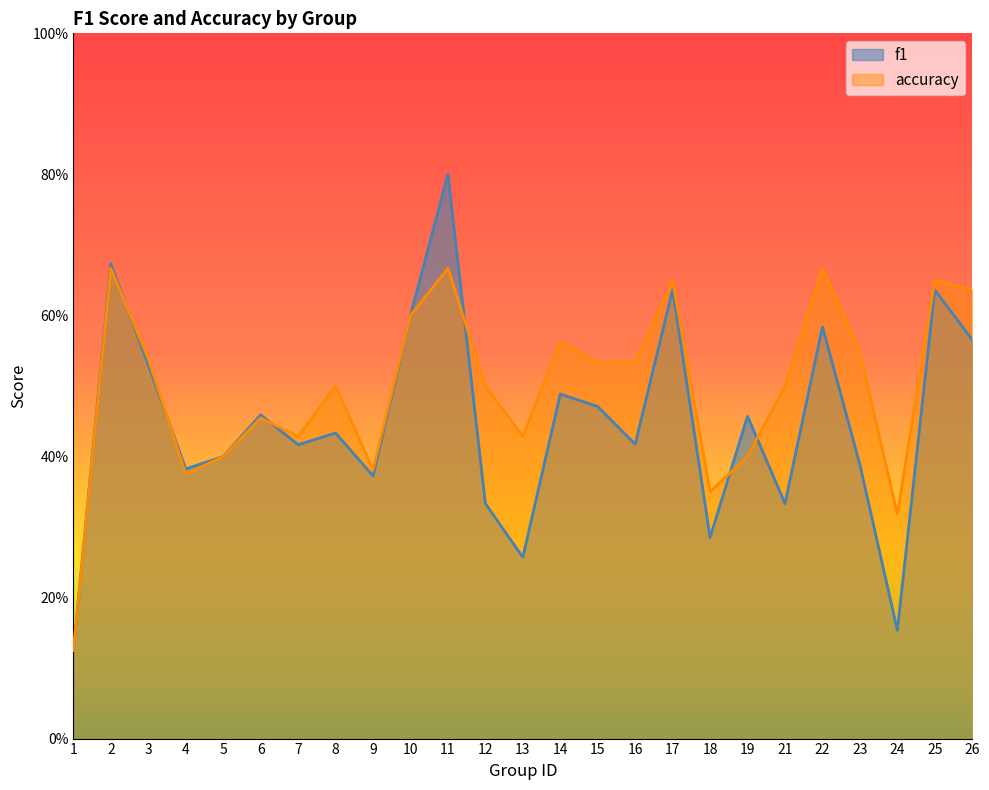

What is the value of the accuracy point at the 8th from the left?

0.5